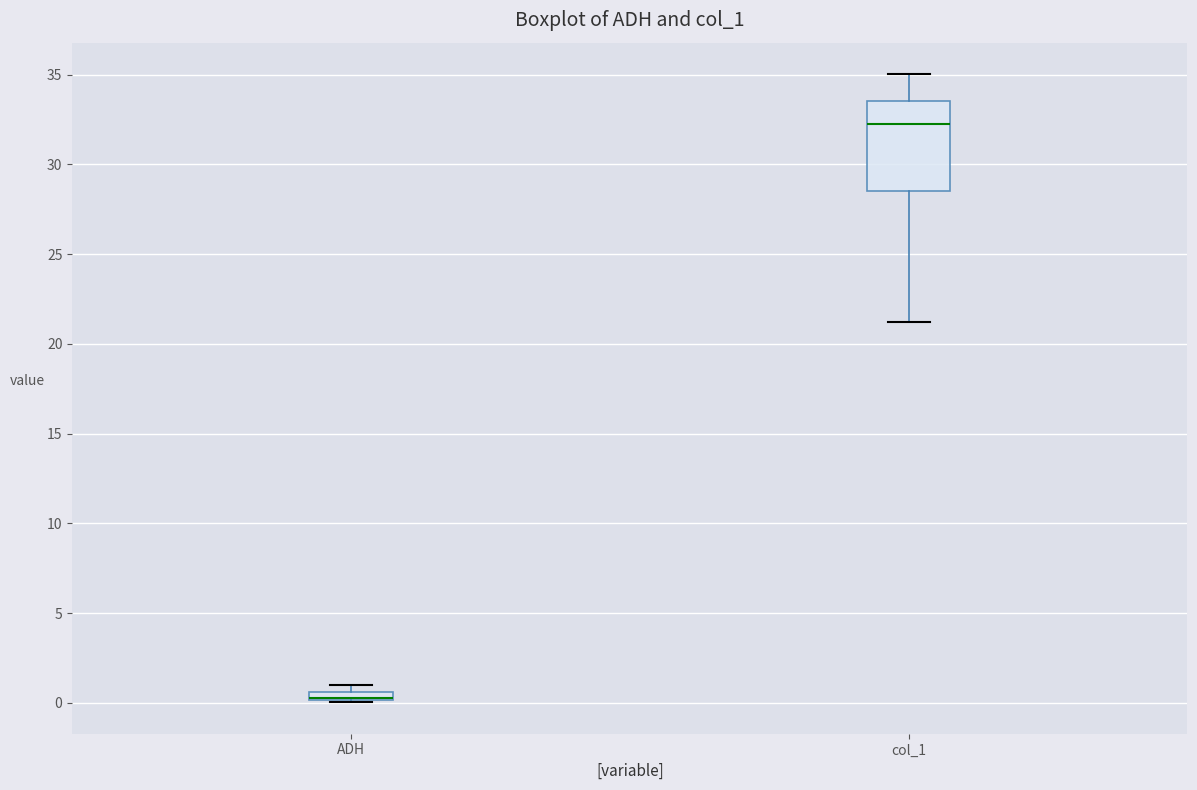

Where is the lower edge of the box for ADH on the y-axis? The values are not printed on the chart, so give them approximately, as read against the axis.

0.0